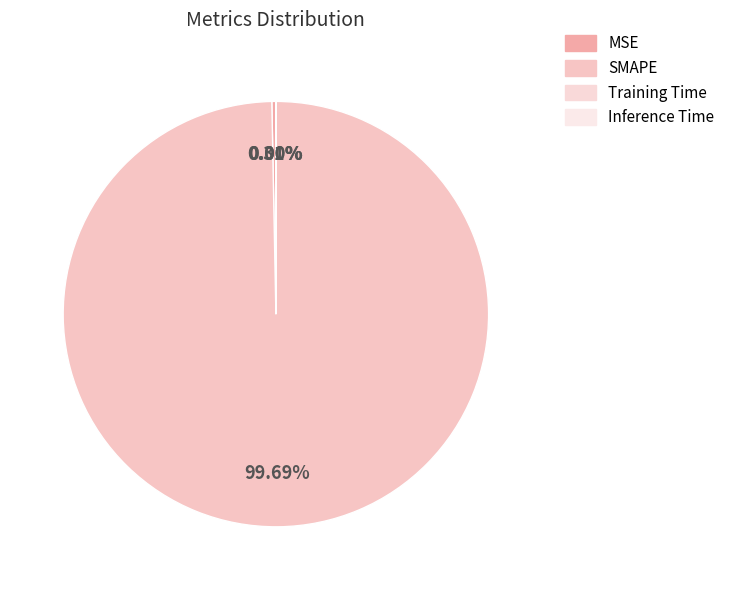

What is the change in value from MSE to SMAPE?

+199.4